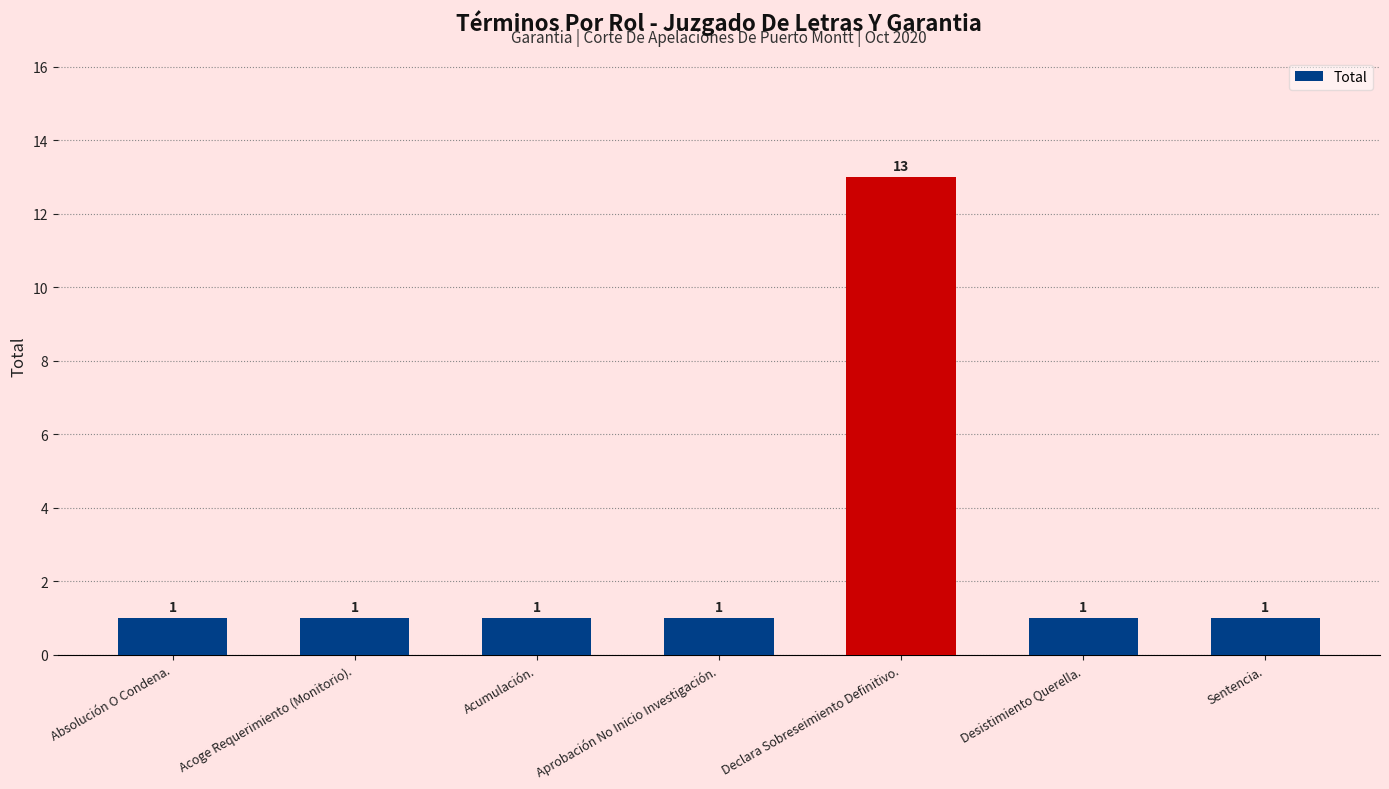

What is the greatest value displayed?

13